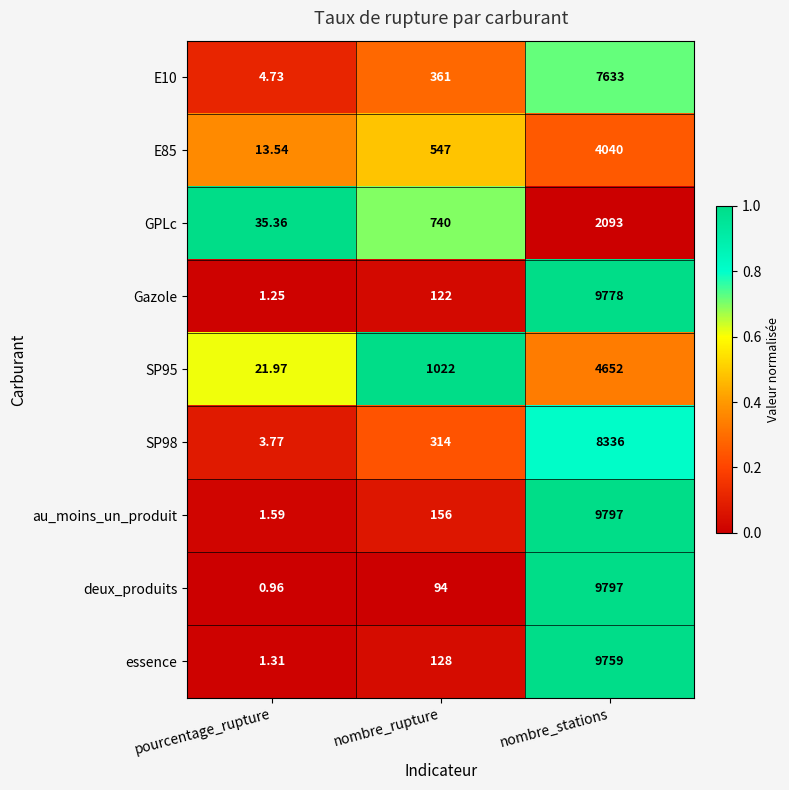

Which series changed the most between pourcentage_rupture and nombre_stations?

deux_produits